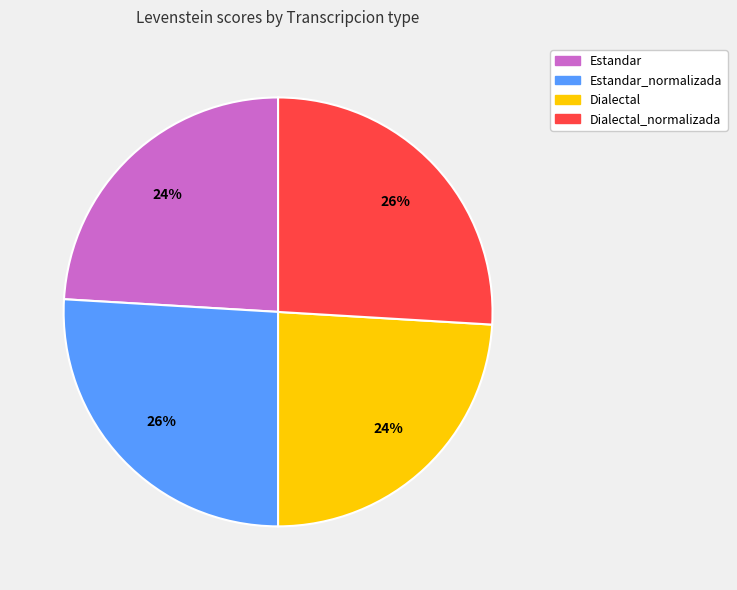

To the nearest percent, what is the average slice percentage?

25%